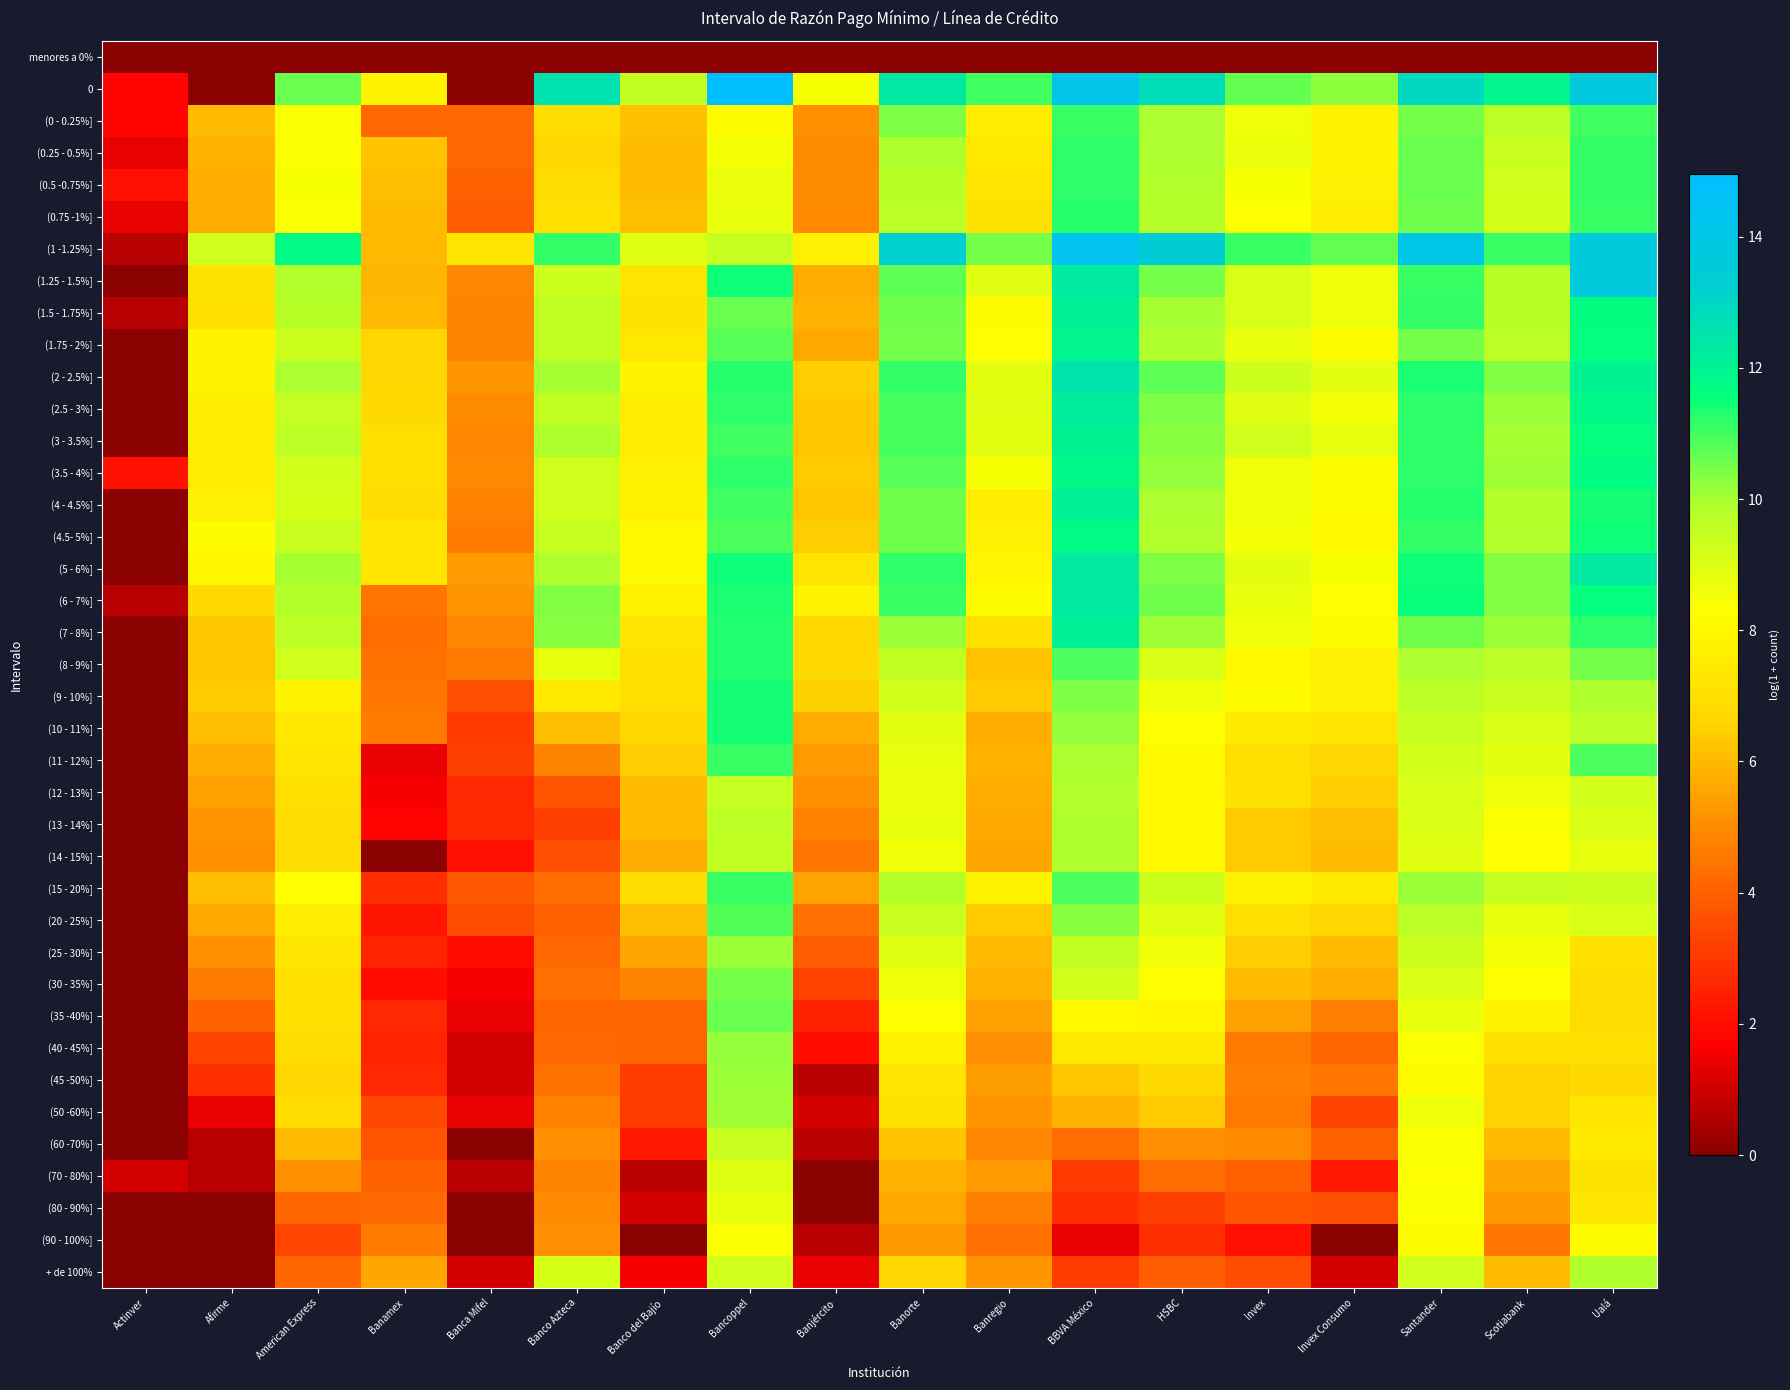

Reading right to left, list all the values displayed in this chart.

menores a 0%: Ualá=0.0	Scotiabank=0.0	Santander=0.0	Invex Consumo=0.0	Invex=0.0	HSBC=0.0	BBVA México=0.0	Banregio=0.0	Banorte=0.0	Banjército=0.0	Bancoppel=0.0	Banco del Bajío=0.0	Banco Azteca=0.0	Banca Mifel=0.0	Banamex=0.0	American Express=0.0	Afirme=0.0	Actinver=0.0
0: Ualá=13.7	Scotiabank=11.9	Santander=12.9	Invex Consumo=10.3	Invex=10.7	HSBC=12.8	BBVA México=14.2	Banregio=11.0	Banorte=12.3	Banjército=8.4	Bancoppel=15.0	Banco del Bajío=9.6	Banco Azteca=12.6	Banca Mifel=0.0	Banamex=7.9	American Express=10.6	Afirme=0.0	Actinver=1.8
(0 - 0.25%]: Ualá=11.0	Scotiabank=9.7	Santander=10.5	Invex Consumo=7.8	Invex=8.6	HSBC=10.0	BBVA México=11.1	Banregio=7.6	Banorte=10.4	Banjército=5.1	Bancoppel=8.2	Banco del Bajío=6.2	Banco Azteca=6.9	Banca Mifel=4.2	Banamex=4.2	American Express=8.4	Afirme=6.0	Actinver=1.8
(0.25 - 0.5%]: Ualá=11.1	Scotiabank=9.4	Santander=10.6	Invex Consumo=7.9	Invex=8.7	HSBC=10.0	BBVA México=11.2	Banregio=7.4	Banorte=9.9	Banjército=5.0	Bancoppel=8.5	Banco del Bajío=6.1	Banco Azteca=6.7	Banca Mifel=4.2	Banamex=6.2	American Express=8.4	Afirme=5.9	Actinver=1.4
(0.5 -0.75%]: Ualá=11.1	Scotiabank=9.3	Santander=10.6	Invex Consumo=7.7	Invex=8.4	HSBC=9.9	BBVA México=11.2	Banregio=7.2	Banorte=9.7	Banjército=5.0	Bancoppel=8.7	Banco del Bajío=6.1	Banco Azteca=6.9	Banca Mifel=4.0	Banamex=6.1	American Express=8.4	Afirme=5.8	Actinver=2.1
(0.75 -1%]: Ualá=11.1	Scotiabank=9.2	Santander=10.6	Invex Consumo=7.6	Invex=8.3	HSBC=9.8	BBVA México=11.2	Banregio=7.2	Banorte=9.7	Banjército=4.9	Bancoppel=8.7	Banco del Bajío=6.2	Banco Azteca=7.0	Banca Mifel=3.9	Banamex=6.1	American Express=8.4	Afirme=5.7	Actinver=1.4
(1 -1.25%]: Ualá=13.7	Scotiabank=11.1	Santander=14.0	Invex Consumo=10.7	Invex=11.0	HSBC=13.4	BBVA México=14.3	Banregio=10.5	Banorte=13.2	Banjército=7.7	Bancoppel=9.4	Banco del Bajío=9.0	Banco Azteca=11.1	Banca Mifel=7.3	Banamex=6.0	American Express=11.8	Afirme=9.3	Actinver=0.7
(1.25 - 1.5%]: Ualá=13.6	Scotiabank=9.7	Santander=11.0	Invex Consumo=8.6	Invex=9.1	HSBC=10.5	BBVA México=12.3	Banregio=8.9	Banorte=10.7	Banjército=5.7	Bancoppel=11.5	Banco del Bajío=7.2	Banco Azteca=9.3	Banca Mifel=4.9	Banamex=5.9	American Express=9.8	Afirme=7.1	Actinver=0.0
(1.5 - 1.75%]: Ualá=11.7	Scotiabank=9.7	Santander=11.1	Invex Consumo=8.6	Invex=9.1	HSBC=10.0	BBVA México=12.1	Banregio=8.1	Banorte=10.5	Banjército=5.8	Bancoppel=10.6	Banco del Bajío=7.2	Banco Azteca=9.5	Banca Mifel=4.8	Banamex=6.0	American Express=9.7	Afirme=7.1	Actinver=0.7
(1.75 - 2%]: Ualá=11.6	Scotiabank=9.7	Santander=10.5	Invex Consumo=8.2	Invex=8.7	HSBC=9.9	BBVA México=11.9	Banregio=8.2	Banorte=10.5	Banjército=5.6	Bancoppel=10.8	Banco del Bajío=7.4	Banco Azteca=9.6	Banca Mifel=4.8	Banamex=6.6	American Express=9.3	Afirme=7.7	Actinver=0.0
(2 - 2.5%]: Ualá=12.0	Scotiabank=10.4	Santander=11.3	Invex Consumo=8.9	Invex=9.3	HSBC=10.7	BBVA México=12.5	Banregio=8.8	Banorte=11.1	Banjército=6.4	Bancoppel=11.3	Banco del Bajío=7.9	Banco Azteca=10.0	Banca Mifel=5.2	Banamex=6.7	American Express=10.0	Afirme=7.9	Actinver=0.0
(2.5 - 3%]: Ualá=11.8	Scotiabank=10.1	Santander=11.2	Invex Consumo=8.5	Invex=8.9	HSBC=10.4	BBVA México=12.3	Banregio=8.9	Banorte=10.9	Banjército=6.3	Bancoppel=11.2	Banco del Bajío=7.6	Banco Azteca=9.6	Banca Mifel=5.0	Banamex=6.8	American Express=9.5	Afirme=7.6	Actinver=0.0
(3 - 3.5%]: Ualá=11.6	Scotiabank=10.0	Santander=11.2	Invex Consumo=8.8	Invex=9.3	HSBC=10.3	BBVA México=12.0	Banregio=8.9	Banorte=11.0	Banjército=6.3	Bancoppel=11.0	Banco del Bajío=7.7	Banco Azteca=9.9	Banca Mifel=4.9	Banamex=7.0	American Express=9.6	Afirme=7.5	Actinver=0.0
(3.5 - 4%]: Ualá=11.7	Scotiabank=10.1	Santander=11.2	Invex Consumo=8.2	Invex=8.6	HSBC=10.2	BBVA México=11.8	Banregio=8.4	Banorte=10.8	Banjército=6.4	Bancoppel=11.2	Banco del Bajío=7.7	Banco Azteca=9.3	Banca Mifel=4.9	Banamex=7.0	American Express=9.2	Afirme=7.6	Actinver=2.1
(4 - 4.5%]: Ualá=11.4	Scotiabank=9.8	Santander=11.2	Invex Consumo=8.2	Invex=8.6	HSBC=10.0	BBVA México=12.1	Banregio=7.6	Banorte=10.5	Banjército=6.3	Bancoppel=11.0	Banco del Bajío=7.7	Banco Azteca=9.3	Banca Mifel=4.8	Banamex=6.9	American Express=9.2	Afirme=7.7	Actinver=0.0
(4.5- 5%]: Ualá=11.5	Scotiabank=9.8	Santander=11.1	Invex Consumo=8.0	Invex=8.5	HSBC=9.9	BBVA México=11.8	Banregio=7.7	Banorte=10.5	Banjército=6.4	Bancoppel=10.9	Banco del Bajío=8.1	Banco Azteca=9.4	Banca Mifel=4.6	Banamex=7.3	American Express=9.4	Afirme=8.2	Actinver=0.0
(5 - 6%]: Ualá=12.3	Scotiabank=10.4	Santander=11.5	Invex Consumo=8.4	Invex=8.9	HSBC=10.4	BBVA México=12.3	Banregio=7.9	Banorte=11.2	Banjército=7.2	Bancoppel=11.5	Banco del Bajío=8.1	Banco Azteca=9.9	Banca Mifel=5.3	Banamex=7.2	American Express=10.0	Afirme=8.0	Actinver=0.0
(6 - 7%]: Ualá=11.6	Scotiabank=10.4	Santander=11.5	Invex Consumo=8.3	Invex=8.8	HSBC=10.5	BBVA México=12.3	Banregio=8.2	Banorte=11.1	Banjército=7.8	Bancoppel=11.3	Banco del Bajío=7.8	Banco Azteca=10.4	Banca Mifel=5.2	Banamex=4.5	American Express=9.8	Afirme=6.8	Actinver=0.7
(7 - 8%]: Ualá=11.2	Scotiabank=10.1	Santander=10.5	Invex Consumo=8.1	Invex=8.6	HSBC=10.1	BBVA México=12.1	Banregio=7.1	Banorte=10.1	Banjército=6.7	Bancoppel=11.3	Banco del Bajío=7.3	Banco Azteca=10.3	Banca Mifel=4.9	Banamex=4.3	American Express=9.6	Afirme=6.4	Actinver=0.0
(8 - 9%]: Ualá=10.5	Scotiabank=9.6	Santander=10.0	Invex Consumo=7.7	Invex=8.1	HSBC=9.1	BBVA México=10.9	Banregio=6.2	Banorte=9.5	Banjército=6.8	Bancoppel=11.3	Banco del Bajío=7.1	Banco Azteca=8.8	Banca Mifel=4.6	Banamex=4.4	American Express=9.3	Afirme=6.3	Actinver=0.0
(9 - 10%]: Ualá=9.9	Scotiabank=9.3	Santander=9.7	Invex Consumo=7.7	Invex=8.2	HSBC=8.6	BBVA México=10.4	Banregio=6.4	Banorte=9.2	Banjército=6.5	Bancoppel=11.4	Banco del Bajío=7.0	Banco Azteca=7.4	Banca Mifel=3.6	Banamex=4.5	American Express=7.8	Afirme=6.4	Actinver=0.0
(10 - 11%]: Ualá=9.6	Scotiabank=9.1	Santander=9.4	Invex Consumo=7.2	Invex=7.5	HSBC=8.3	BBVA México=10.2	Banregio=5.8	Banorte=8.9	Banjército=5.7	Bancoppel=11.4	Banco del Bajío=6.7	Banco Azteca=6.1	Banca Mifel=3.0	Banamex=4.6	American Express=7.3	Afirme=6.1	Actinver=0.0
(11 - 12%]: Ualá=10.9	Scotiabank=8.9	Santander=9.2	Invex Consumo=6.7	Invex=7.0	HSBC=8.1	BBVA México=10.0	Banregio=5.8	Banorte=8.7	Banjército=5.4	Bancoppel=11.1	Banco del Bajío=6.4	Banco Azteca=4.8	Banca Mifel=3.3	Banamex=1.4	American Express=7.3	Afirme=5.7	Actinver=0.0
(12 - 13%]: Ualá=9.2	Scotiabank=8.6	Santander=9.1	Invex Consumo=6.4	Invex=7.1	HSBC=8.1	BBVA México=9.9	Banregio=5.7	Banorte=8.7	Banjército=5.1	Bancoppel=9.5	Banco del Bajío=6.1	Banco Azteca=3.7	Banca Mifel=2.6	Banamex=1.6	American Express=7.0	Afirme=5.4	Actinver=0.0
(13 - 14%]: Ualá=9.0	Scotiabank=8.4	Santander=9.0	Invex Consumo=6.1	Invex=6.4	HSBC=8.0	BBVA México=9.9	Banregio=5.7	Banorte=8.7	Banjército=4.8	Bancoppel=9.6	Banco del Bajío=6.1	Banco Azteca=3.3	Banca Mifel=2.7	Banamex=1.8	American Express=6.9	Afirme=5.2	Actinver=0.0
(14 - 15%]: Ualá=8.8	Scotiabank=8.3	Santander=8.9	Invex Consumo=6.1	Invex=6.4	HSBC=8.0	BBVA México=9.9	Banregio=5.6	Banorte=8.6	Banjército=4.5	Bancoppel=9.6	Banco del Bajío=5.7	Banco Azteca=3.6	Banca Mifel=2.1	Banamex=0.0	American Express=6.9	Afirme=5.1	Actinver=0.0
(15 - 20%]: Ualá=9.3	Scotiabank=9.4	Santander=10.1	Invex Consumo=7.5	Invex=7.8	HSBC=9.3	BBVA México=10.9	Banregio=7.9	Banorte=9.8	Banjército=5.5	Bancoppel=11.1	Banco del Bajío=6.9	Banco Azteca=4.3	Banca Mifel=3.8	Banamex=2.8	American Express=8.3	Afirme=6.1	Actinver=0.0
(20 - 25%]: Ualá=9.1	Scotiabank=8.8	Santander=9.7	Invex Consumo=6.7	Invex=7.0	HSBC=8.9	BBVA México=10.3	Banregio=6.4	Banorte=9.4	Banjército=4.3	Bancoppel=10.9	Banco del Bajío=6.1	Banco Azteca=4.0	Banca Mifel=3.5	Banamex=2.2	American Express=7.6	Afirme=5.6	Actinver=0.0
(25 - 30%]: Ualá=7.1	Scotiabank=8.5	Santander=9.3	Invex Consumo=6.0	Invex=6.5	HSBC=8.6	BBVA México=9.6	Banregio=6.0	Banorte=9.0	Banjército=3.9	Bancoppel=10.2	Banco del Bajío=5.6	Banco Azteca=4.2	Banca Mifel=1.9	Banamex=2.6	American Express=7.3	Afirme=5.1	Actinver=0.0
(30 - 35%]: Ualá=6.9	Scotiabank=8.3	Santander=9.0	Invex Consumo=5.8	Invex=6.0	HSBC=8.3	BBVA México=9.2	Banregio=5.8	Banorte=8.6	Banjército=3.3	Bancoppel=10.5	Banco del Bajío=4.8	Banco Azteca=4.4	Banca Mifel=1.6	Banamex=1.9	American Express=7.0	Afirme=4.6	Actinver=0.0
(35 -40%]: Ualá=6.9	Scotiabank=7.8	Santander=8.7	Invex Consumo=4.7	Invex=5.4	HSBC=8.0	BBVA México=8.1	Banregio=5.4	Banorte=8.2	Banjército=2.5	Bancoppel=10.6	Banco del Bajío=4.1	Banco Azteca=4.1	Banca Mifel=1.4	Banamex=2.6	American Express=7.0	Afirme=4.0	Actinver=0.0
(40 - 45%]: Ualá=7.0	Scotiabank=7.1	Santander=8.4	Invex Consumo=4.1	Invex=4.6	HSBC=7.5	BBVA México=7.4	Banregio=5.0	Banorte=7.7	Banjército=1.9	Bancoppel=10.2	Banco del Bajío=4.1	Banco Azteca=4.2	Banca Mifel=1.1	Banamex=2.6	American Express=6.9	Afirme=3.3	Actinver=0.0
(45 -50%]: Ualá=6.8	Scotiabank=6.6	Santander=8.1	Invex Consumo=4.5	Invex=4.7	HSBC=6.8	BBVA México=6.3	Banregio=5.4	Banorte=7.2	Banjército=0.7	Bancoppel=10.1	Banco del Bajío=3.1	Banco Azteca=4.4	Banca Mifel=1.1	Banamex=2.6	American Express=6.6	Afirme=2.8	Actinver=0.0
(50 -60%]: Ualá=7.2	Scotiabank=6.5	Santander=8.6	Invex Consumo=3.3	Invex=4.6	HSBC=6.4	BBVA México=5.9	Banregio=5.2	Banorte=7.2	Banjército=1.1	Bancoppel=10.1	Banco del Bajío=3.1	Banco Azteca=4.8	Banca Mifel=1.4	Banamex=3.4	American Express=6.9	Afirme=1.4	Actinver=0.0
(60 -70%]: Ualá=7.5	Scotiabank=6.0	Santander=8.4	Invex Consumo=4.0	Invex=4.9	HSBC=5.0	BBVA México=4.3	Banregio=4.9	Banorte=6.2	Banjército=0.7	Bancoppel=9.4	Banco del Bajío=2.3	Banco Azteca=5.1	Banca Mifel=0.0	Banamex=3.7	American Express=6.0	Afirme=0.7	Actinver=0.0
(70 - 80%]: Ualá=7.2	Scotiabank=5.6	Santander=8.3	Invex Consumo=2.3	Invex=4.0	HSBC=4.3	BBVA México=3.1	Banregio=5.3	Banorte=5.8	Banjército=0.0	Bancoppel=9.0	Banco del Bajío=0.7	Banco Azteca=4.8	Banca Mifel=0.7	Banamex=4.1	American Express=5.1	Afirme=0.7	Actinver=1.1
(80 - 90%]: Ualá=7.3	Scotiabank=5.3	Santander=8.4	Invex Consumo=3.6	Invex=3.7	HSBC=3.3	BBVA México=2.8	Banregio=4.7	Banorte=5.6	Banjército=0.0	Bancoppel=8.7	Banco del Bajío=1.1	Banco Azteca=4.9	Banca Mifel=0.0	Banamex=4.2	American Express=4.1	Afirme=0.0	Actinver=0.0
(90 - 100%]: Ualá=8.2	Scotiabank=4.5	Santander=8.2	Invex Consumo=0.0	Invex=2.1	HSBC=2.8	BBVA México=1.4	Banregio=4.4	Banorte=5.3	Banjército=0.7	Bancoppel=8.4	Banco del Bajío=0.0	Banco Azteca=5.0	Banca Mifel=0.0	Banamex=4.7	American Express=3.4	Afirme=0.0	Actinver=0.0
+ de 100%: Ualá=9.9	Scotiabank=6.0	Santander=9.2	Invex Consumo=1.1	Invex=3.5	HSBC=4.0	BBVA México=3.1	Banregio=5.2	Banorte=6.7	Banjército=1.4	Bancoppel=9.3	Banco del Bajío=1.6	Banco Azteca=9.1	Banca Mifel=1.1	Banamex=5.6	American Express=4.1	Afirme=0.0	Actinver=0.0